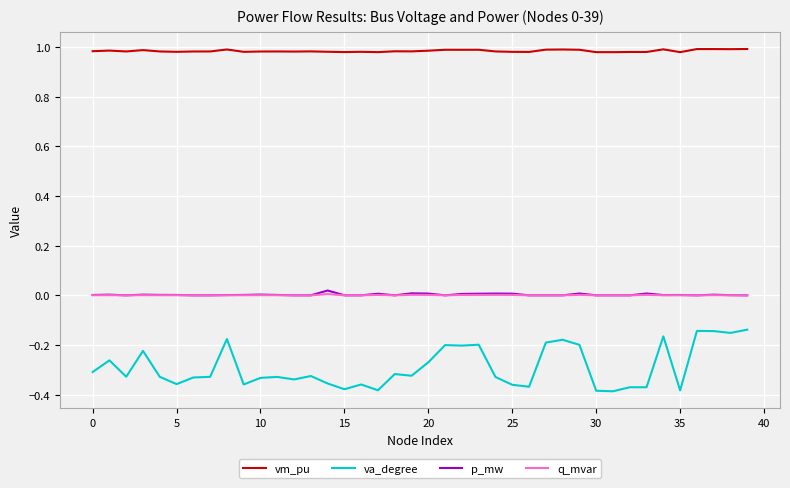

What is the difference between the maximum and minimum values in the va_degree series?

0.2